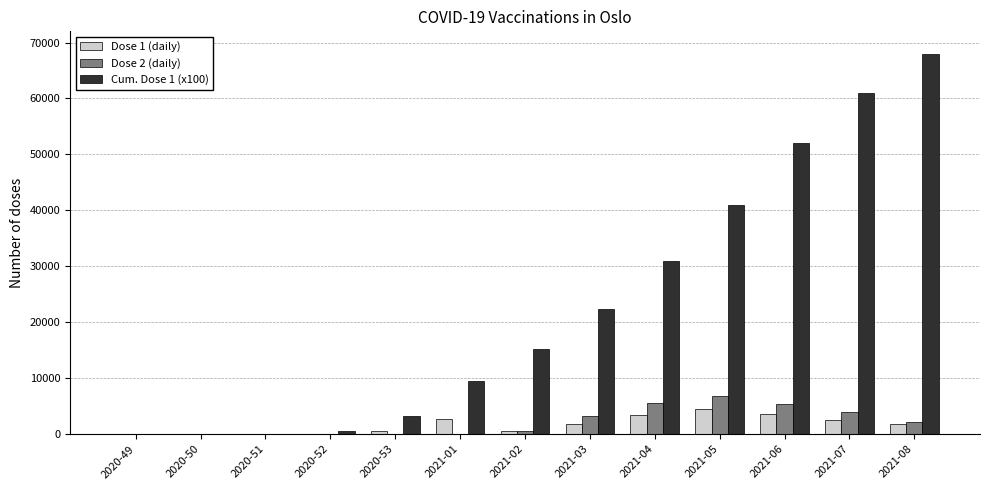

The value of Dose 2 (daily) at 2020-53 is -2416. True or false?

False